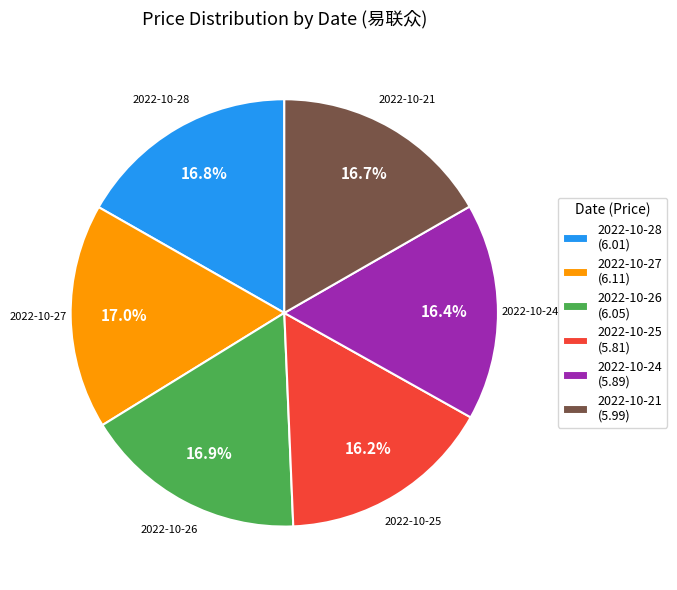

Approximately how many times larger is the value at 2022-10-25 (5.81) compared to 2022-10-24 (5.89)?

1.0